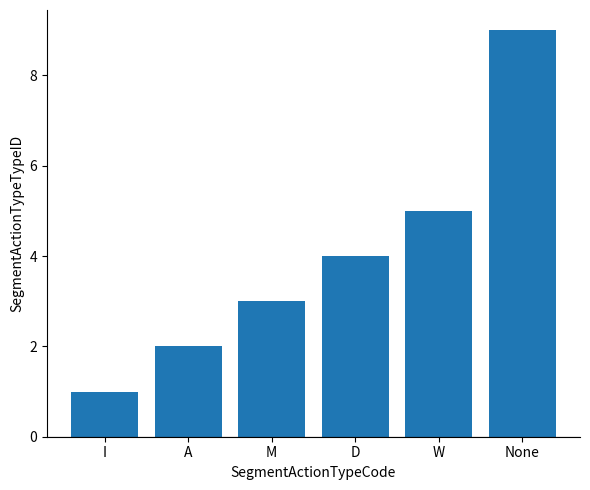

At which label is the value closest to 5?

W